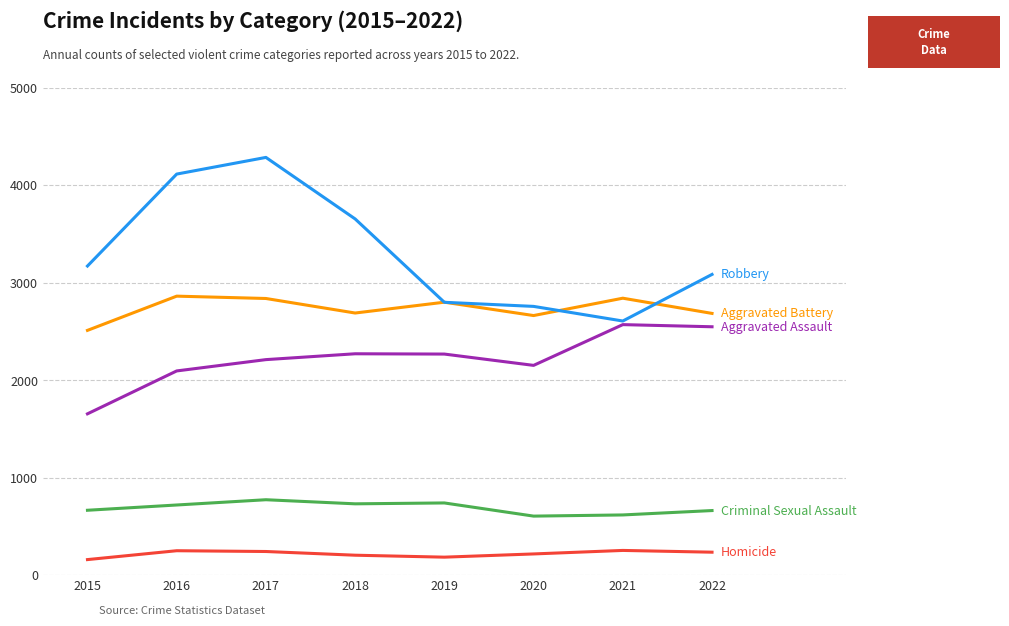

What is the spread (max minus min) of values at 2016?

3863